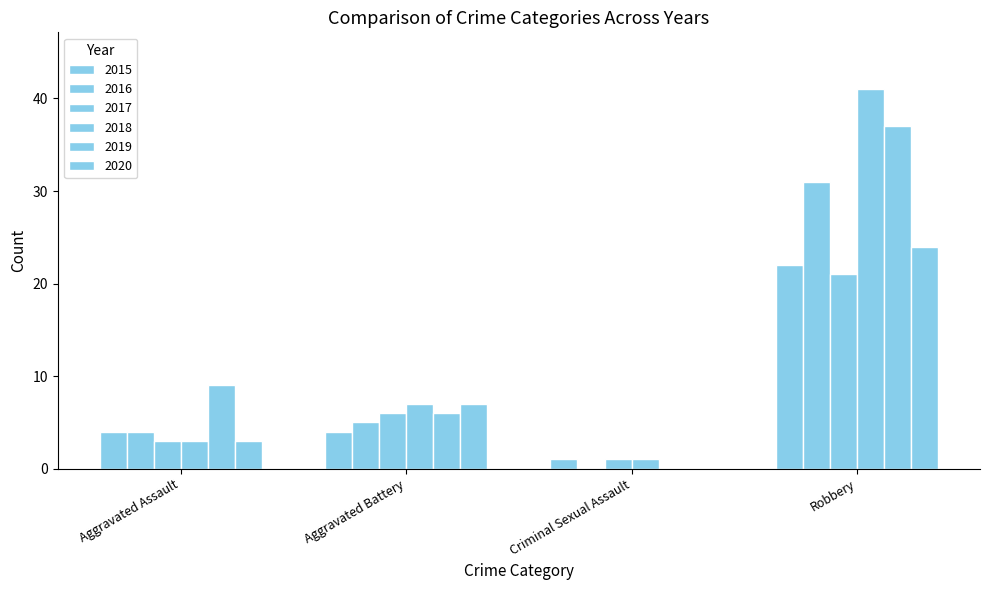

Reading right to left, what are all the values shown in this chart?

2015: Robbery=22	Criminal Sexual Assault=1	Aggravated Battery=4	Aggravated Assault=4
2016: Robbery=31	Criminal Sexual Assault=0	Aggravated Battery=5	Aggravated Assault=4
2017: Robbery=21	Criminal Sexual Assault=1	Aggravated Battery=6	Aggravated Assault=3
2018: Robbery=41	Criminal Sexual Assault=1	Aggravated Battery=7	Aggravated Assault=3
2019: Robbery=37	Criminal Sexual Assault=0	Aggravated Battery=6	Aggravated Assault=9
2020: Robbery=24	Criminal Sexual Assault=0	Aggravated Battery=7	Aggravated Assault=3